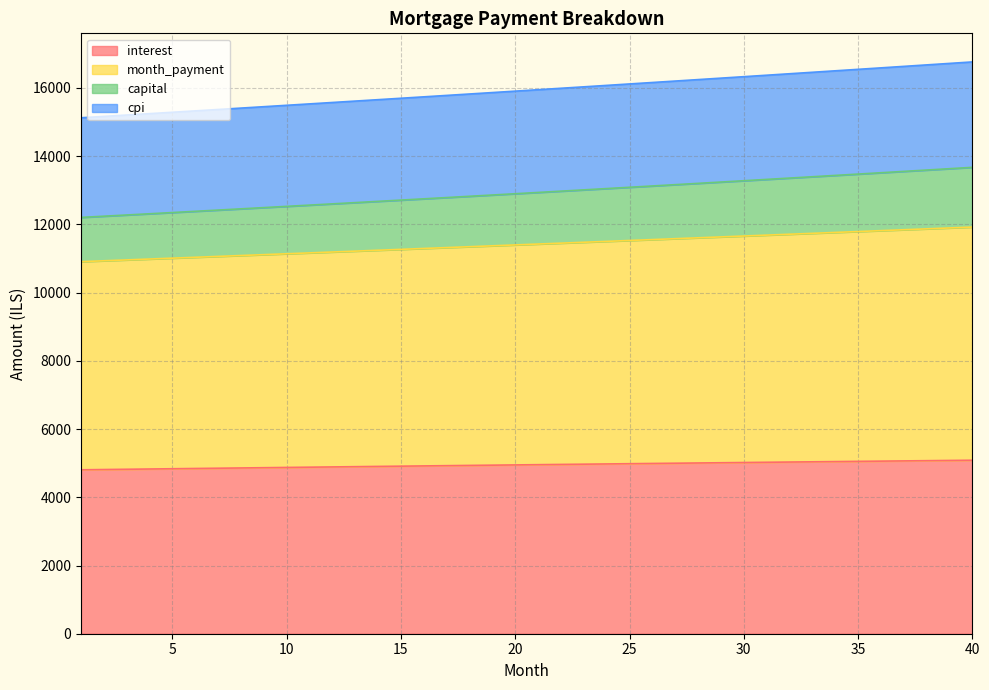

What is the highest value of the interest series?

5086.0